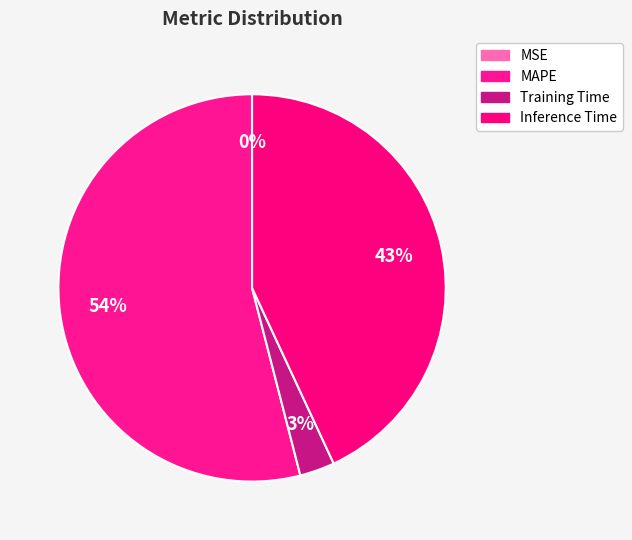

Which slice is the largest?

MAPE